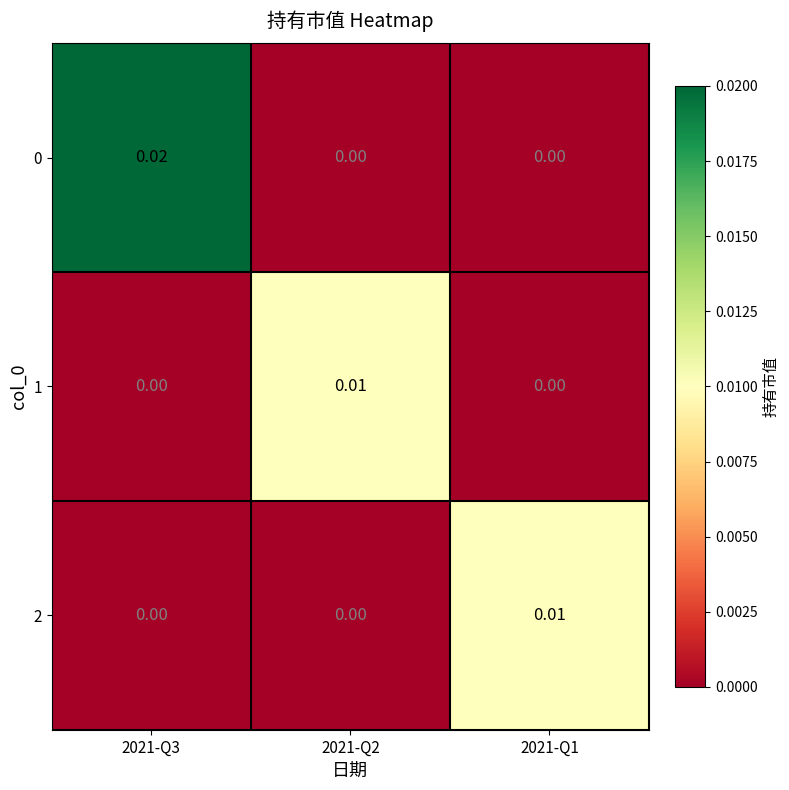

How many data points does each series have?

3